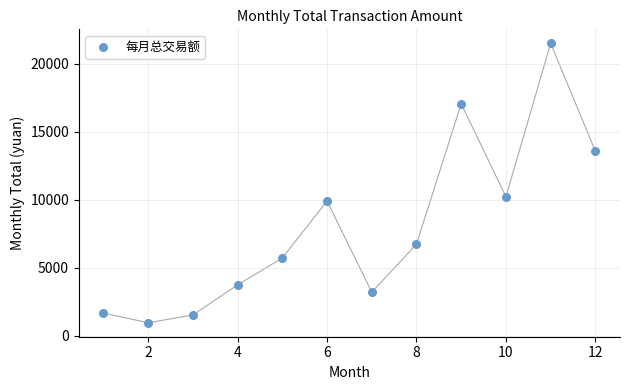

What is the average Y value?

7971.3